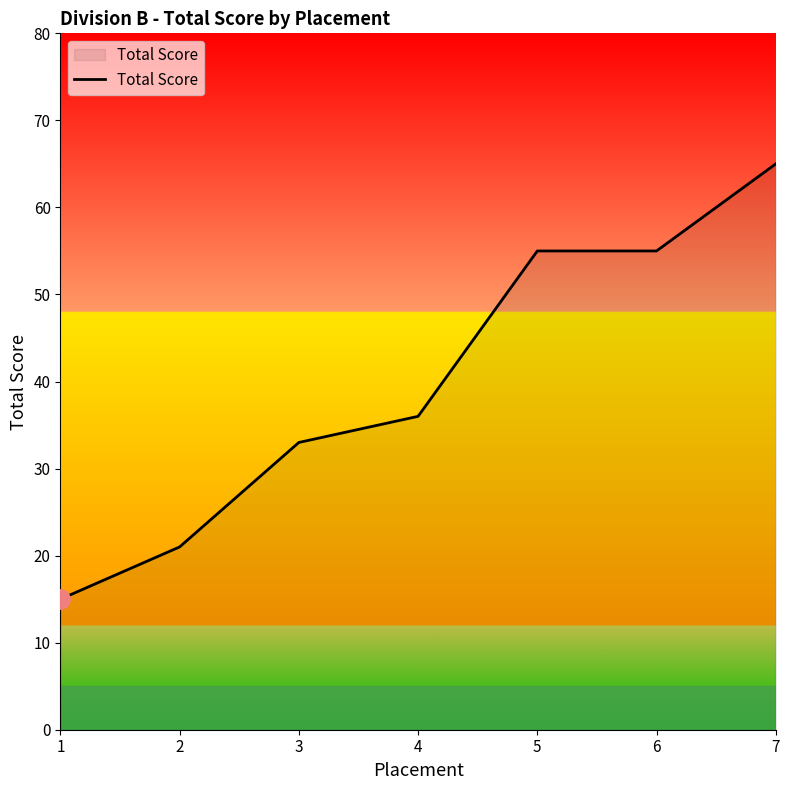

What is the approximate value at 6?

55